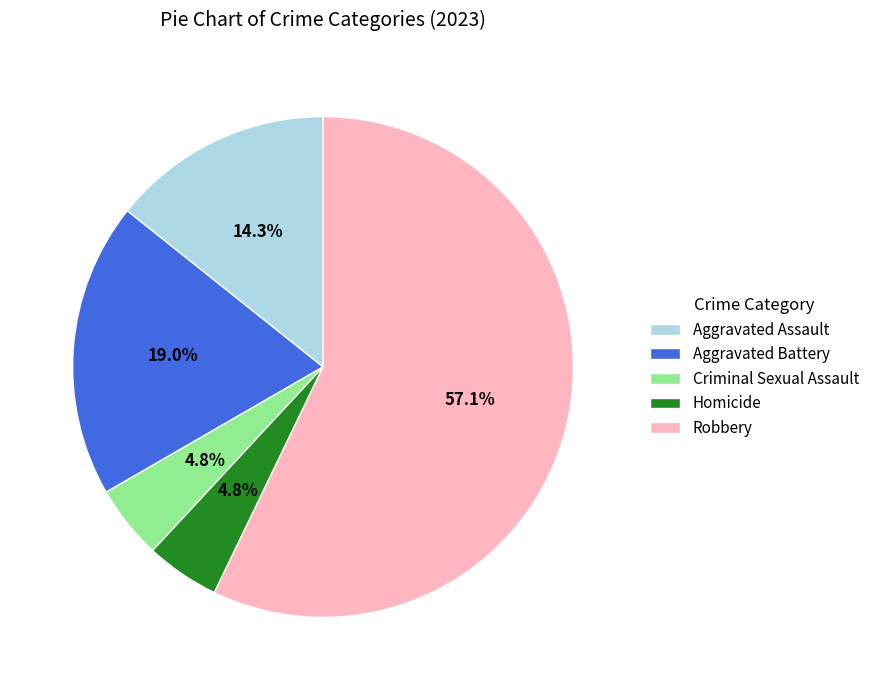

Do Criminal Sexual Assault and Homicide together represent more than half of the pie?

No